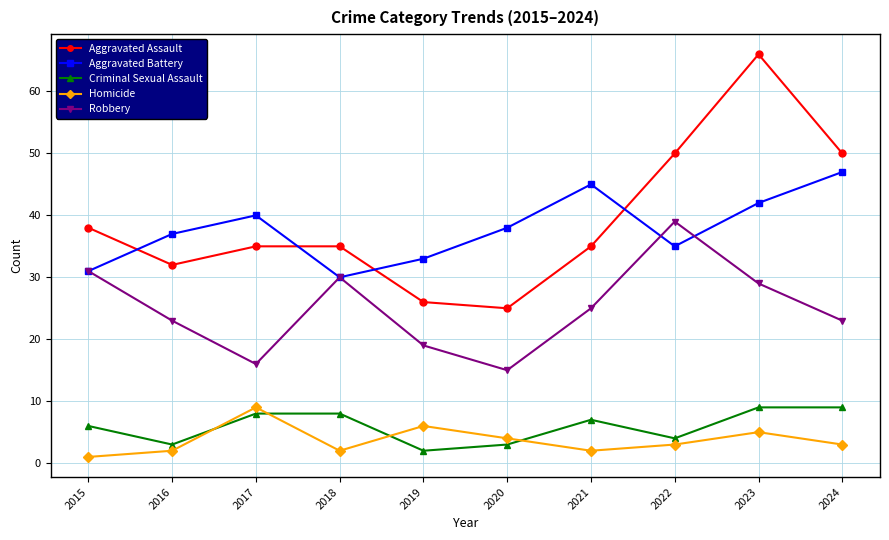

What is the spread (max minus min) of values at 2017?

32